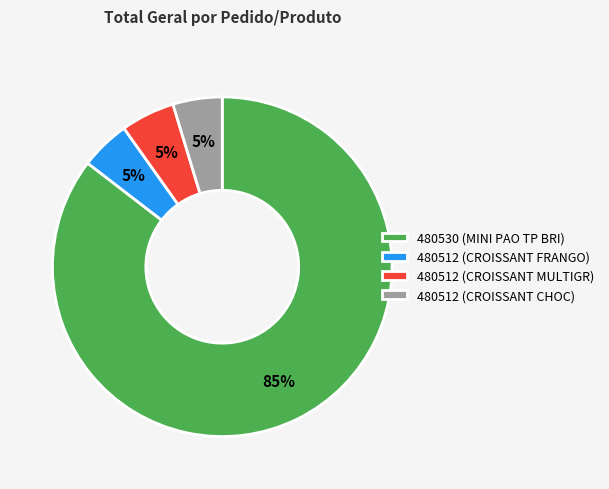

Is the sum of 480530 (MINI PAO TP BRI) and 480512 (CROISSANT CHOC) greater than half?

Yes